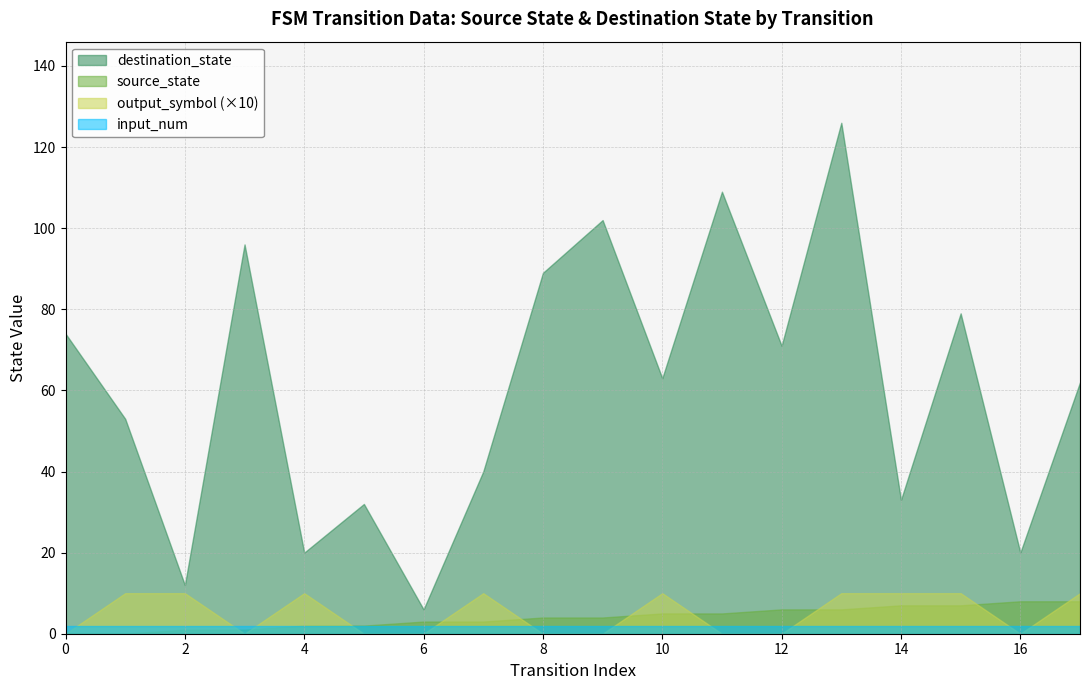

What is the total value across all series at 1?

56